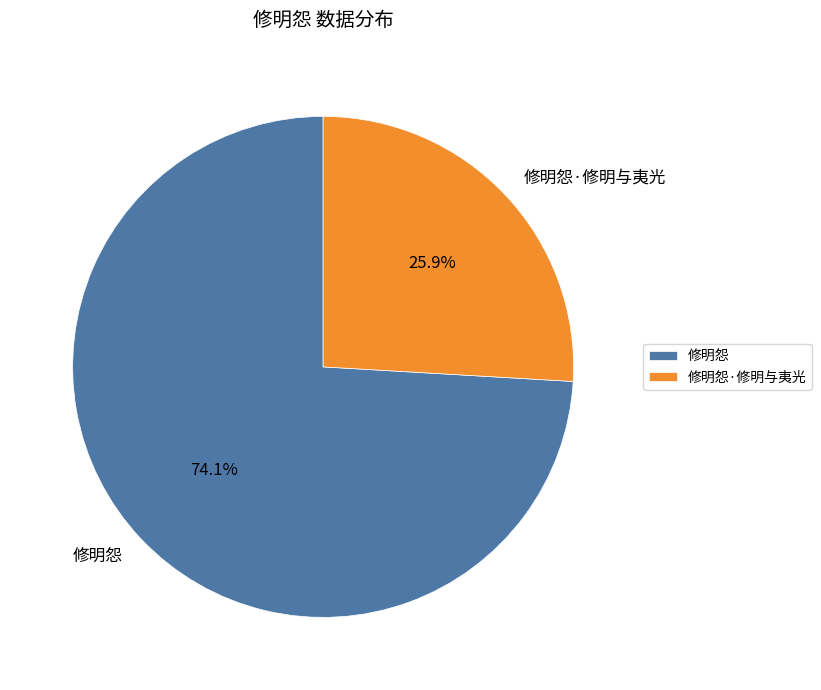

The 修明怨·修明与夷光 slice represents 18% of the pie. True or false?

False